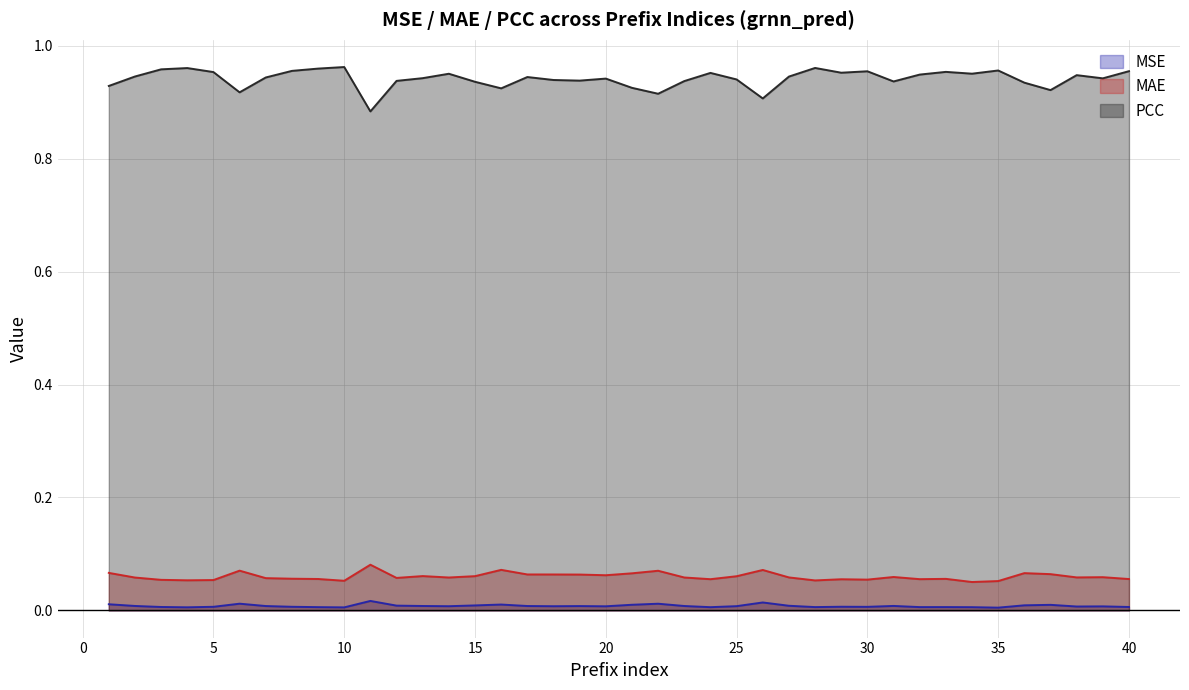

True or false: MSE has a value of 0.0 at 4.

True